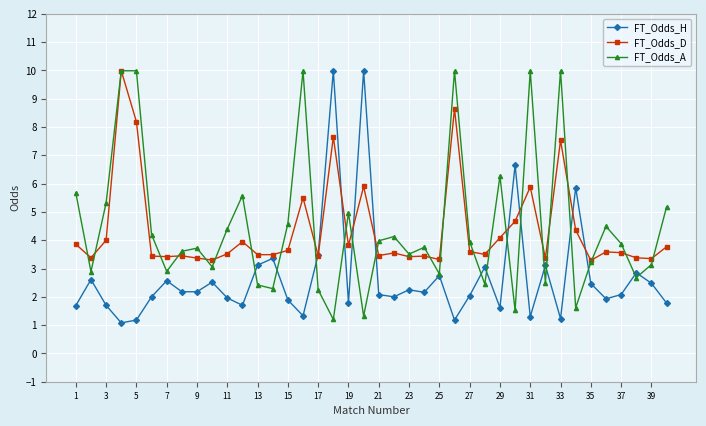

What is the maximum value shown in the chart?

10.0